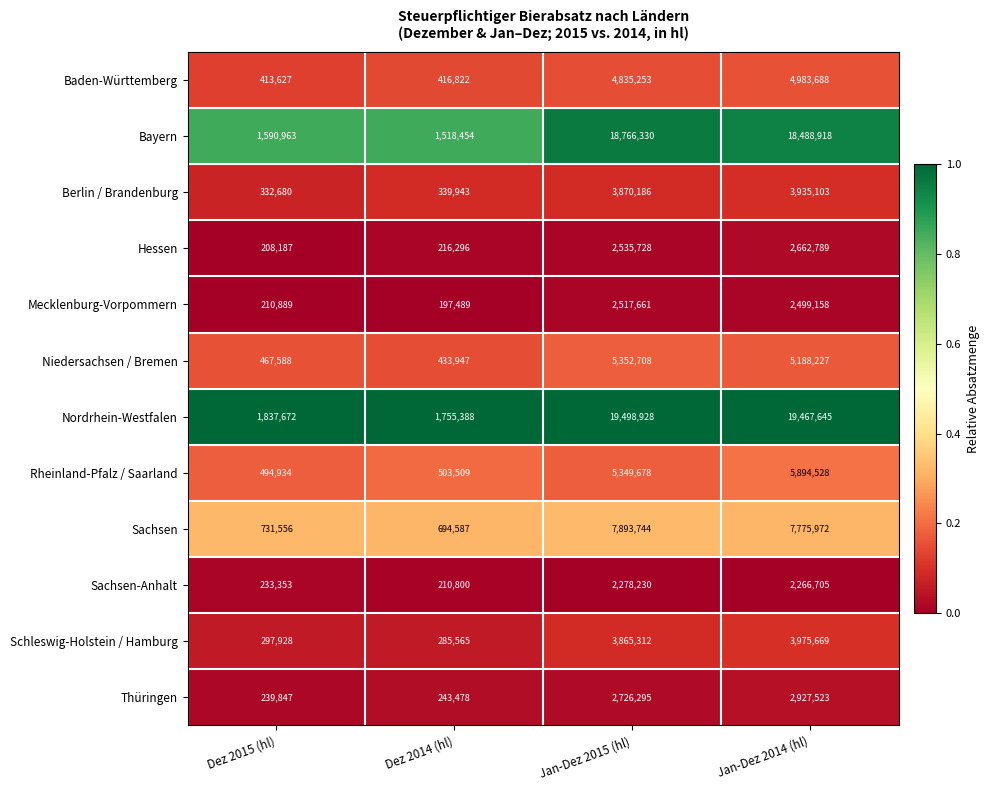

What is the sum of the Schleswig-Holstein / Hamburg values at Dez 2014 (hl) and Dez 2015 (hl)?

583493